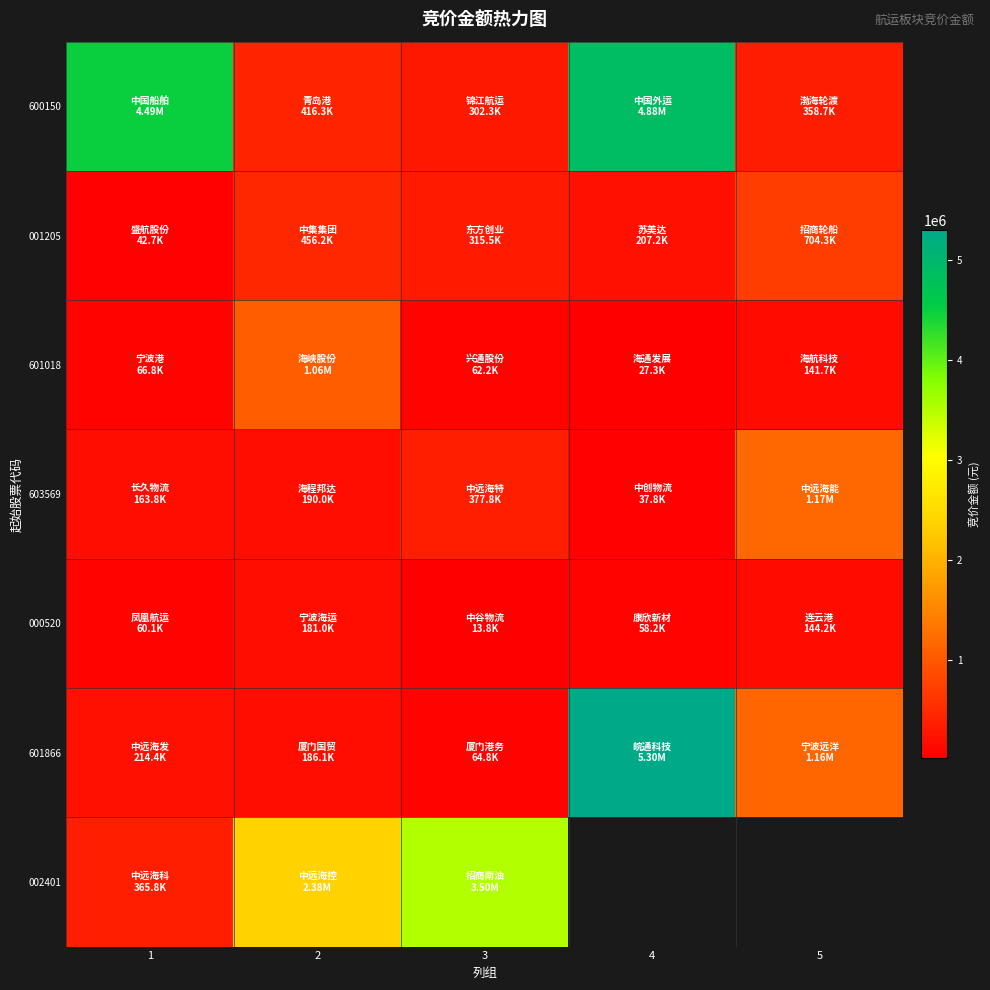

What is the sum of all 001205 values?

1725994.0